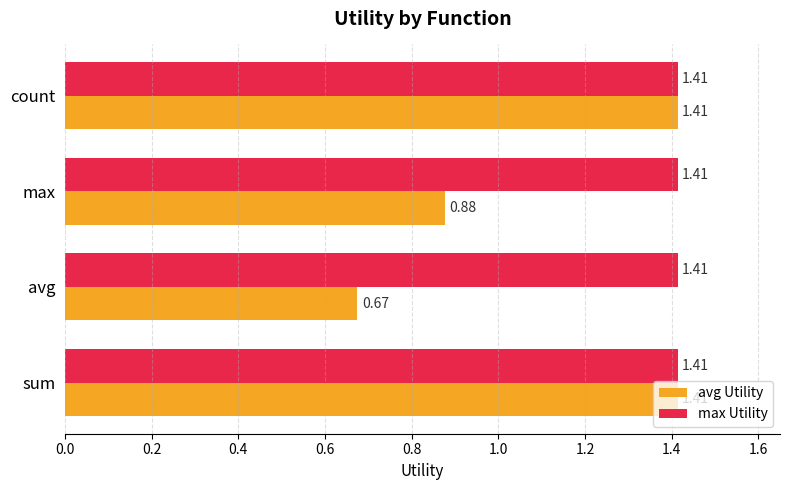

Rank the series by their average value, from highest to lowest.

max Utility, avg Utility